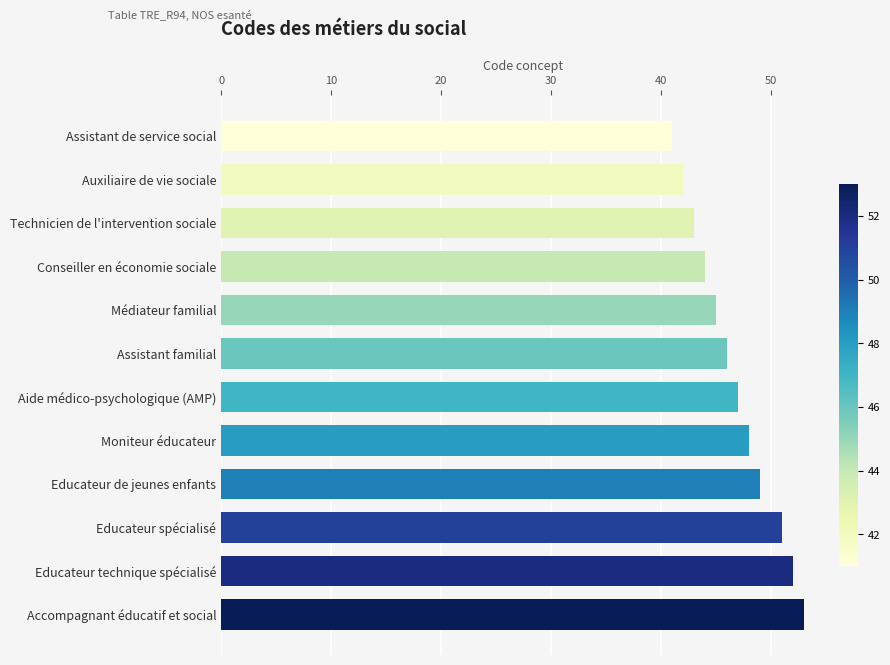

Which label corresponds to the largest value in the chart?

Accompagnant éducatif et social